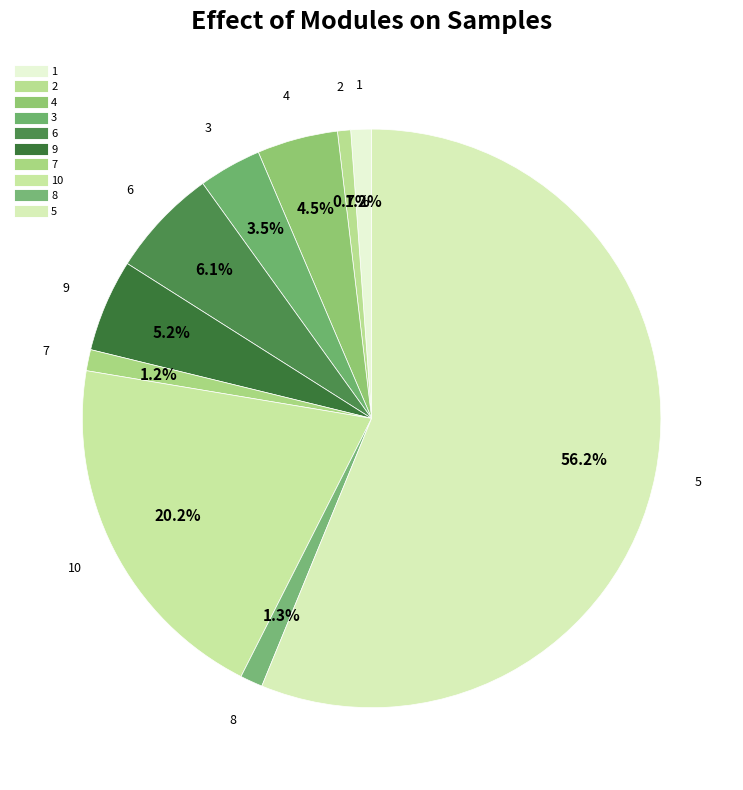

How many slices are in this pie chart?

10